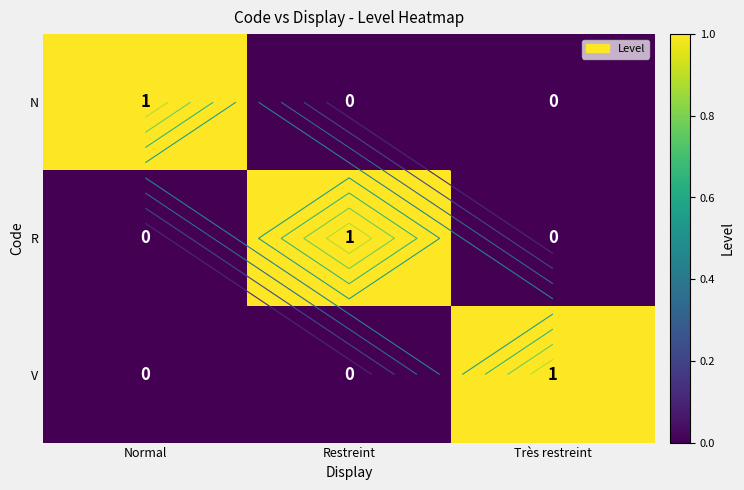

What is the spread (max minus min) of values at Restreint?

1